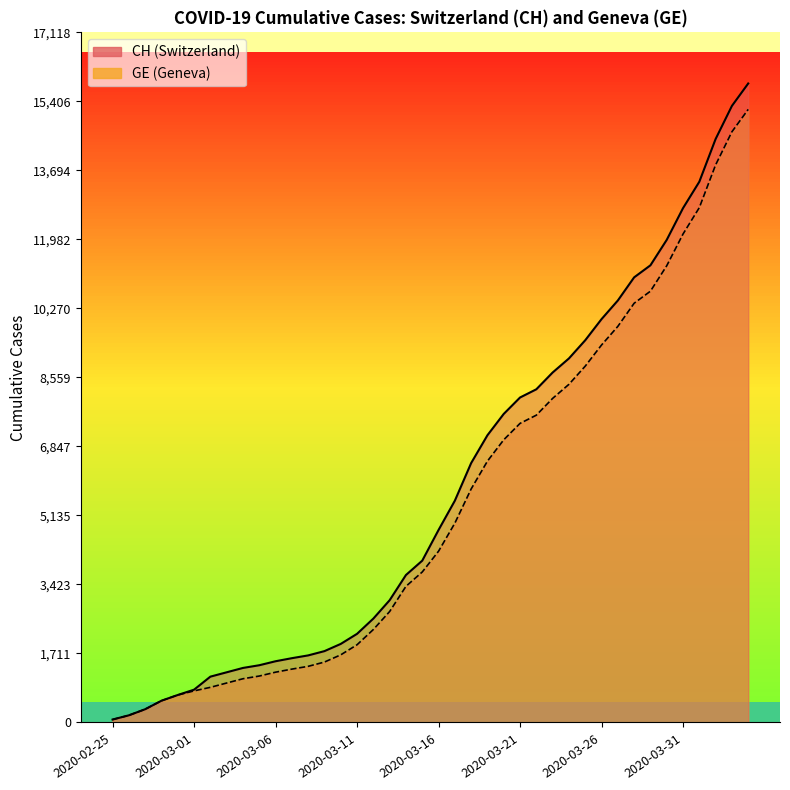

What is the difference between the second highest and minimum values in the CH (line) series?

15221